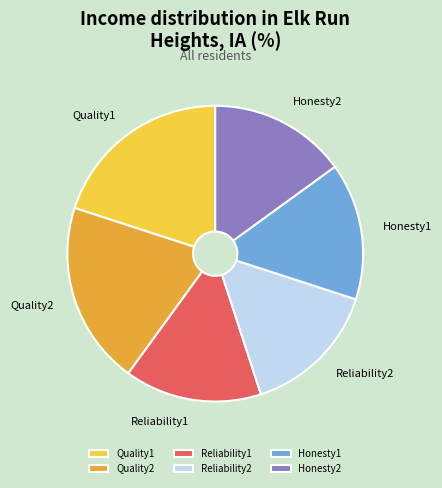

True or false: Reliability2 accounts for 15% of the total.

True